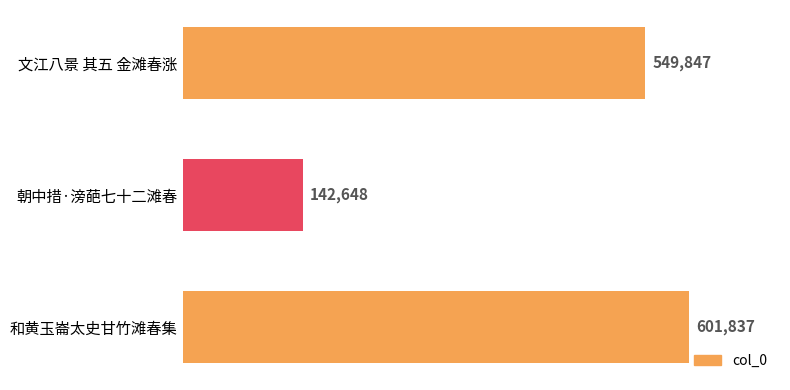

What is the average value?

431444